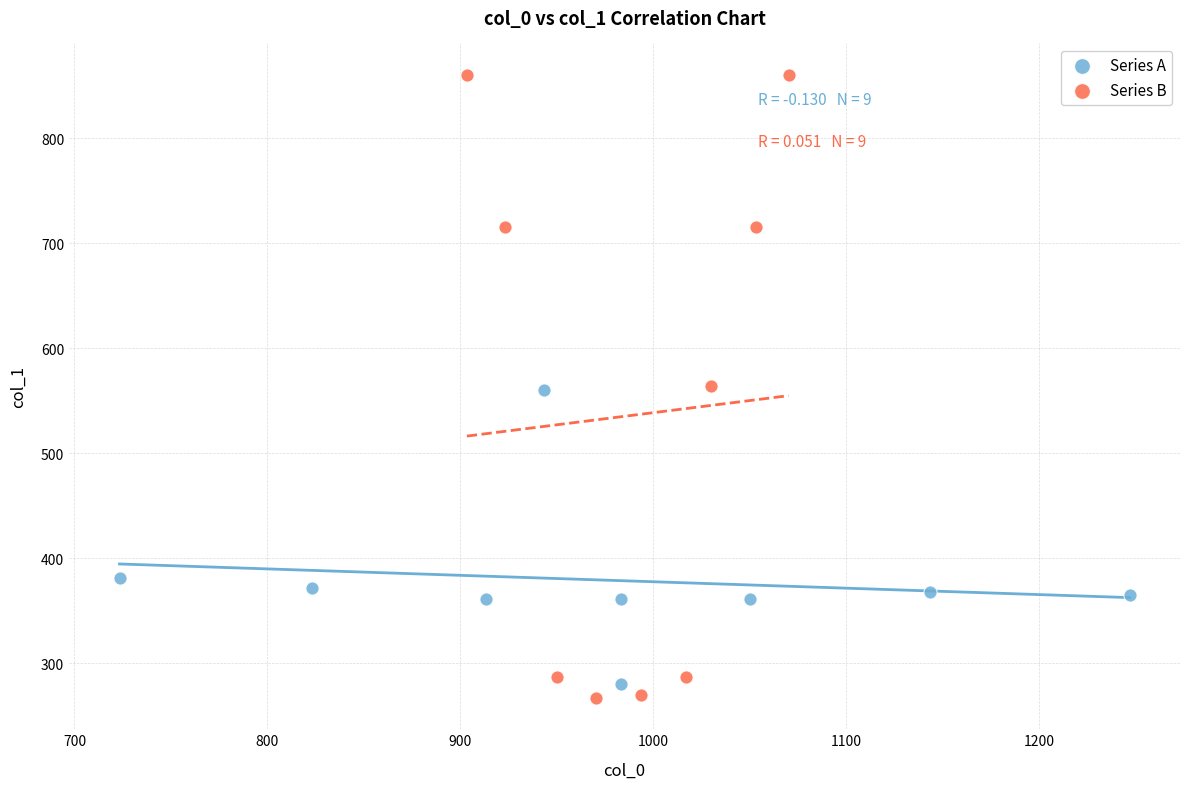

Which series reaches the maximum Y coordinate?

Series B